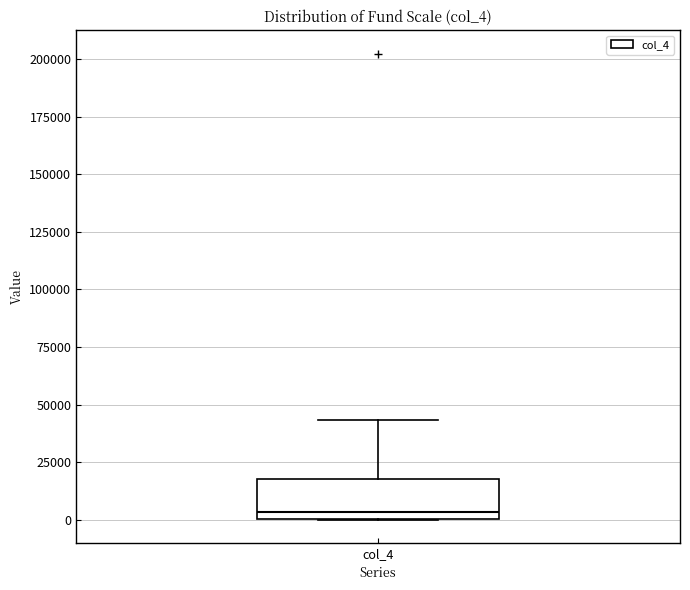

Transcribe this box plot: give where the median line is, the range the box spans, and where the two whiskers end, as read against the y-axis. The values are not printed on the chart, so give them approximately, as read against the axis.

median 5000, box 0 to 20000, whiskers 0 to 45000